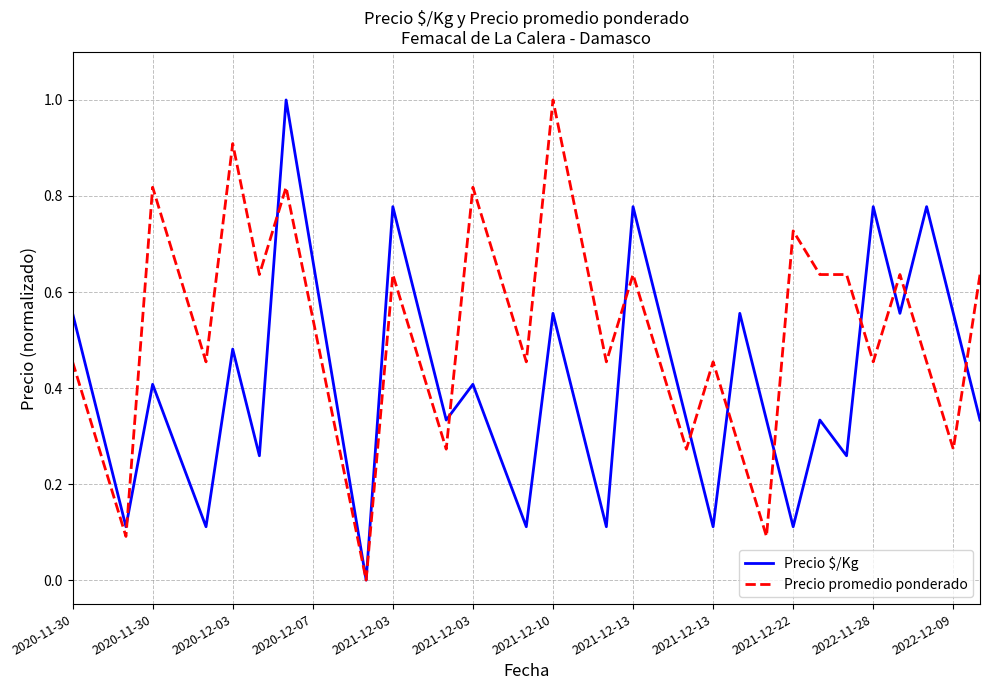

Which series has the largest total across all categories?

Precio promedio ponderado